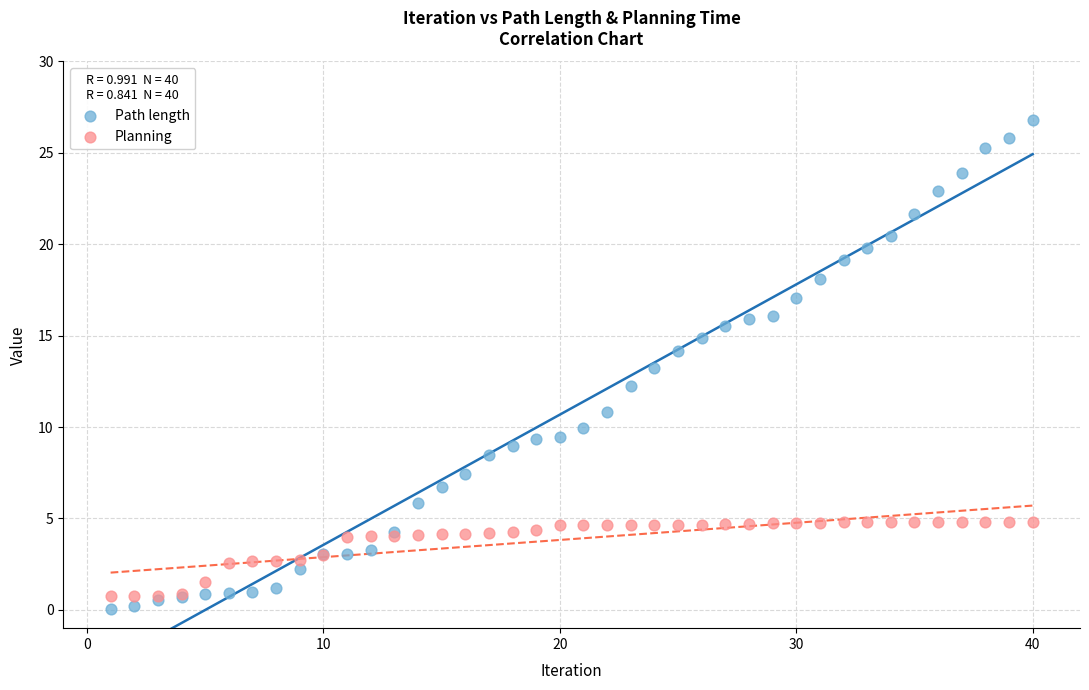

Which series has the widest spread of Y values?

Path length